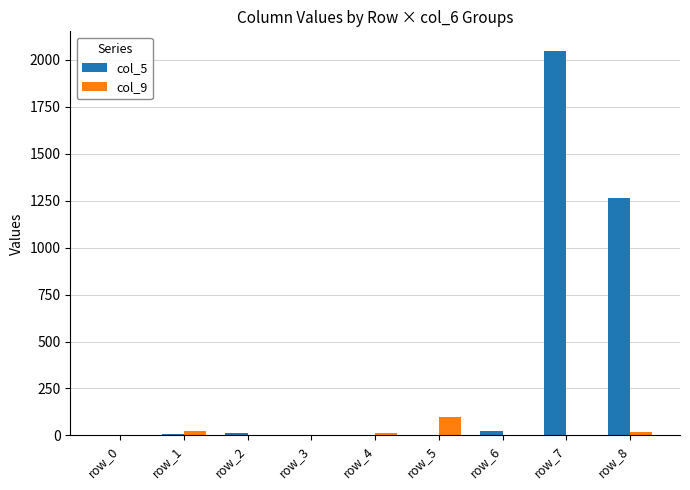

Count the number of data series in this chart.

2